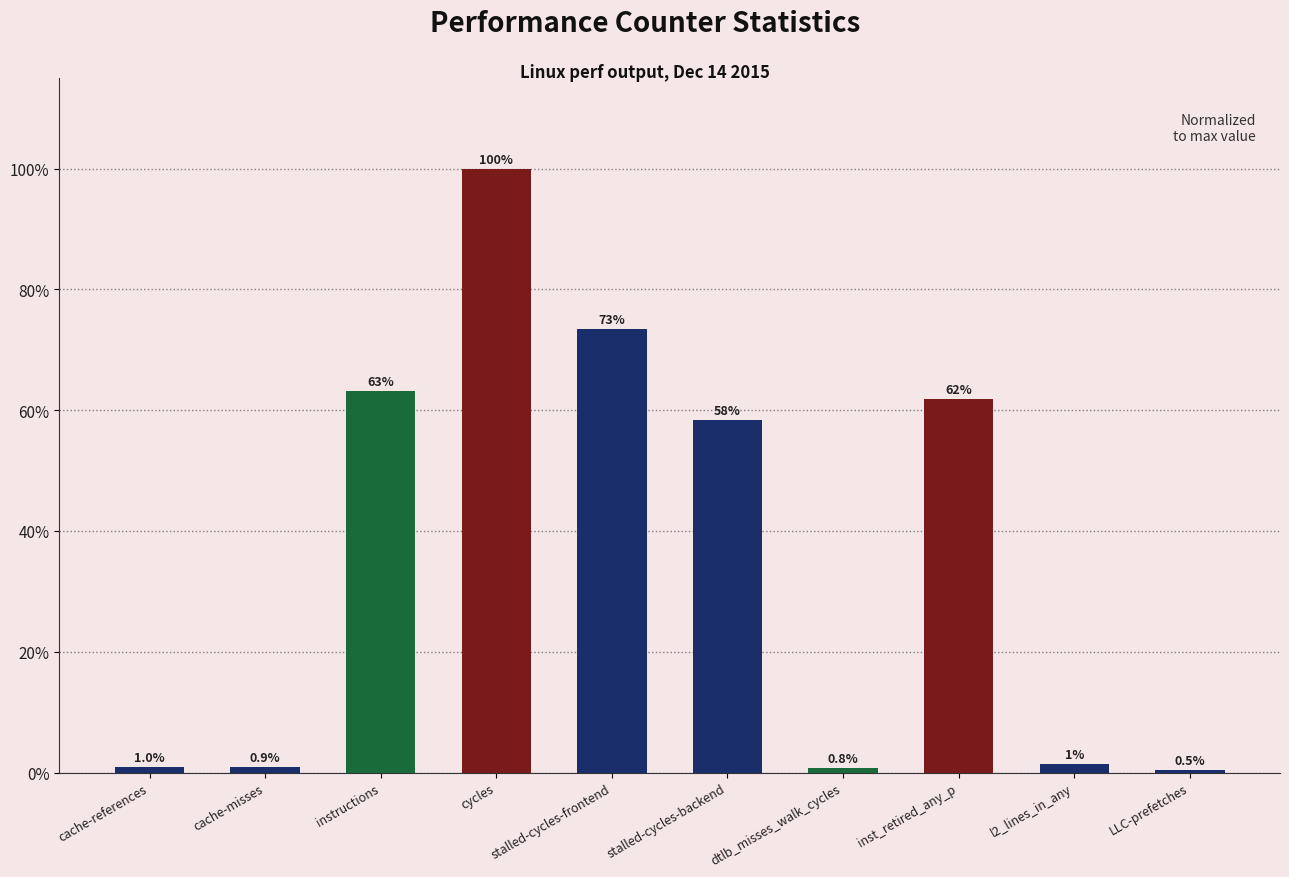

How many data points does each series have?

10